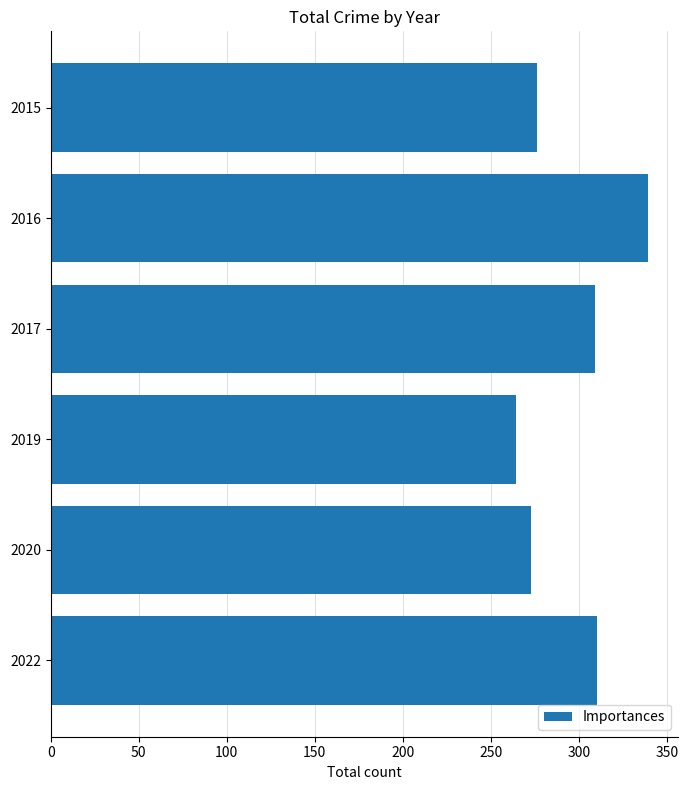

What is the value of the 4th bar from the top?

264